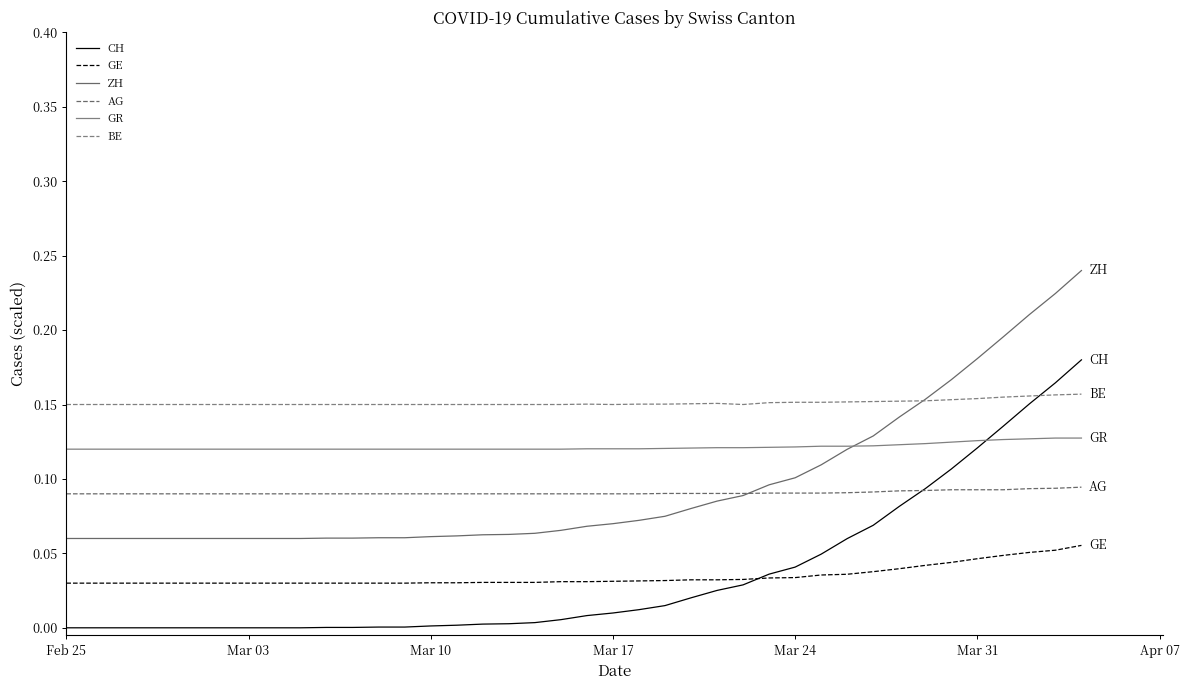

Which series ends up on top after the final intersection of GR and CH?

CH